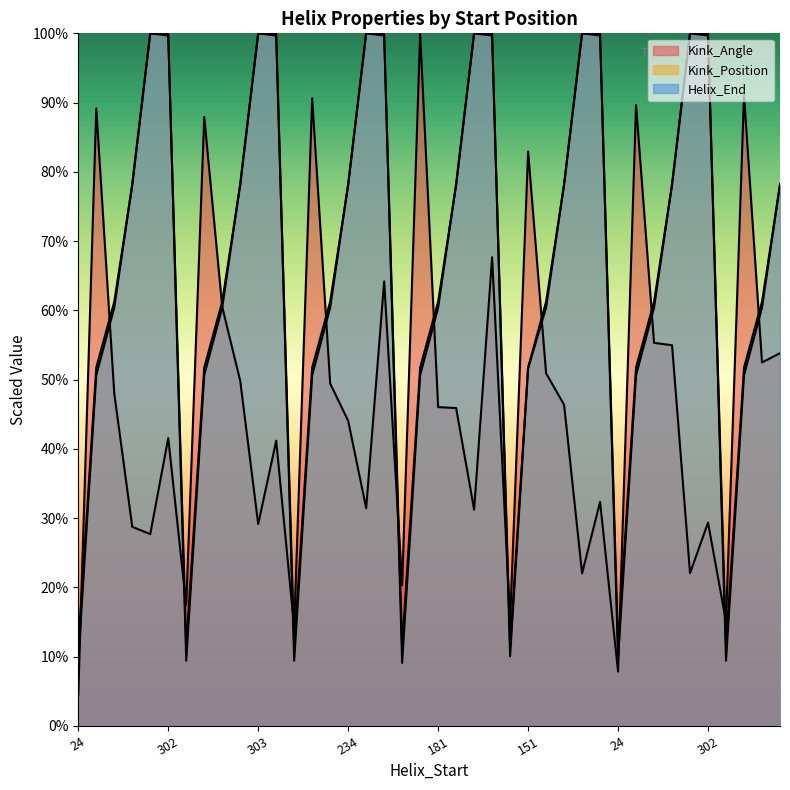

True or false: Kink_Angle and Kink_Position intersect in this chart.

True